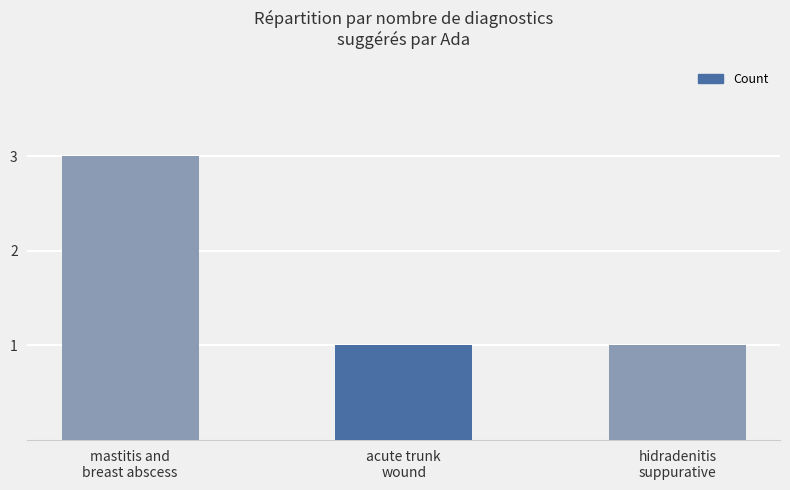

What is the label of the 3rd bar from the right?

mastitis and
breast abscess